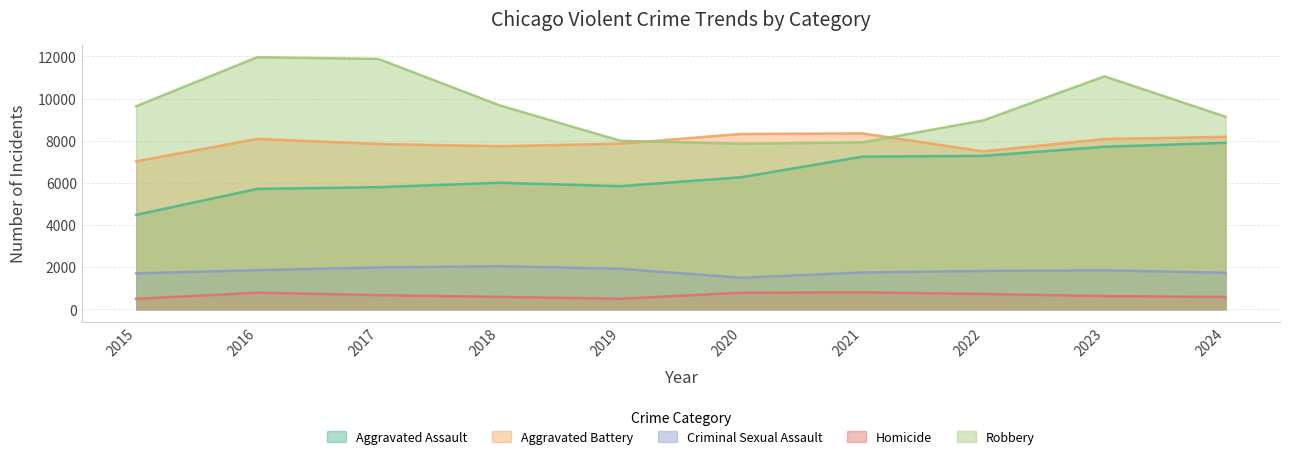

True or false: Homicide and Aggravated Battery intersect in this chart.

False